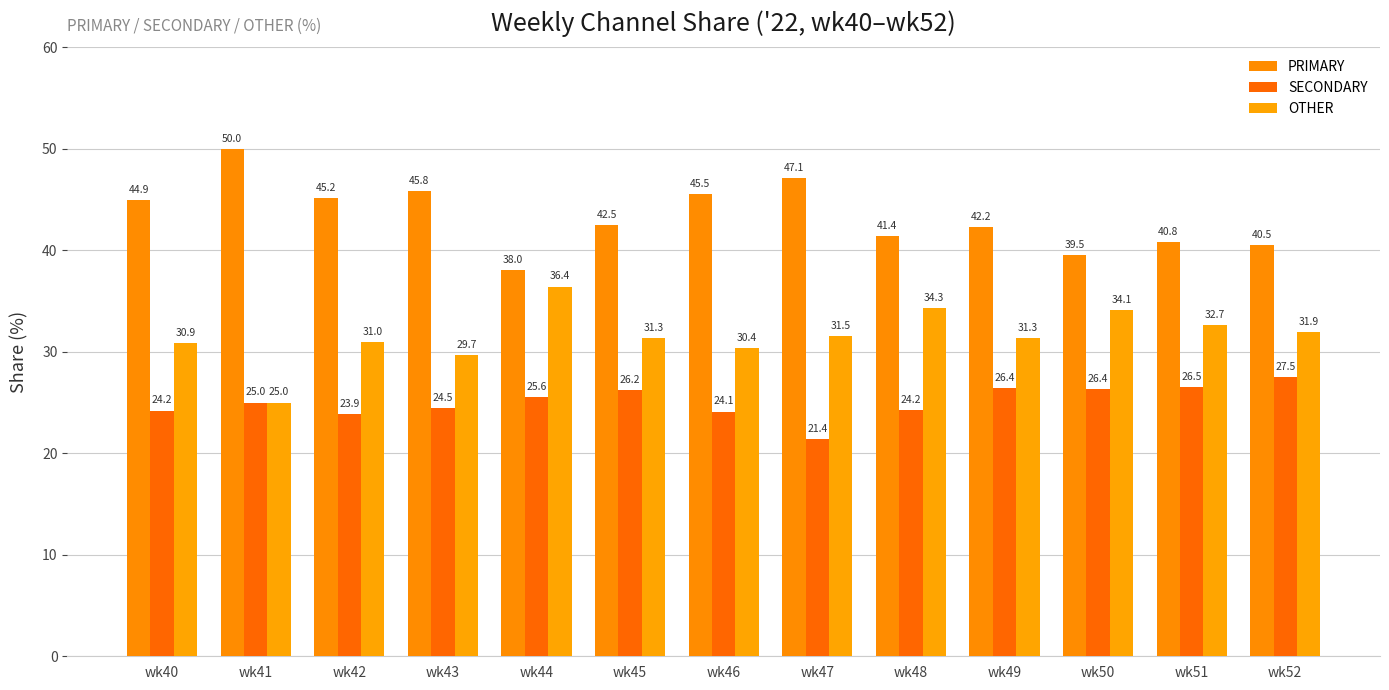

Which series has the largest range (max minus min)?

PRIMARY